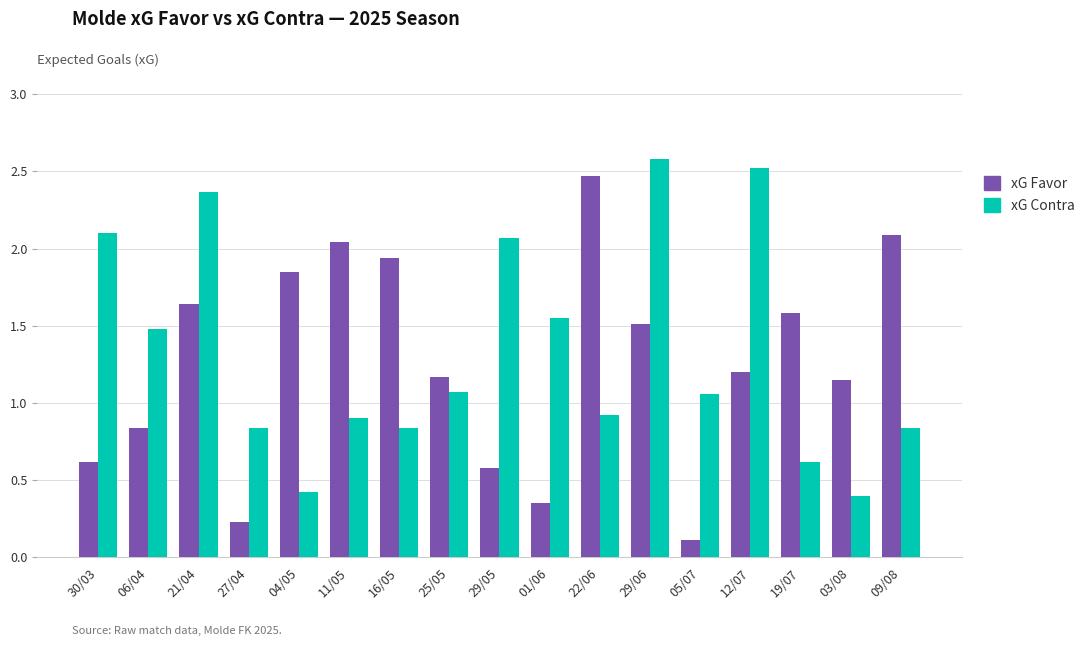

What is the value of the xG Contra bar at the 16th from the left?

0.4